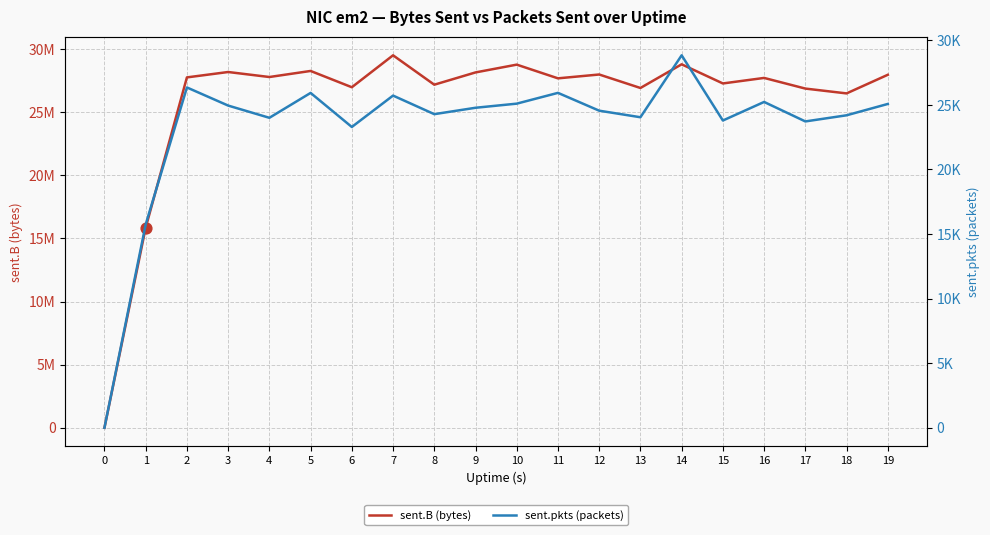

Which series contains the highest Y value?

sent.B (bytes)